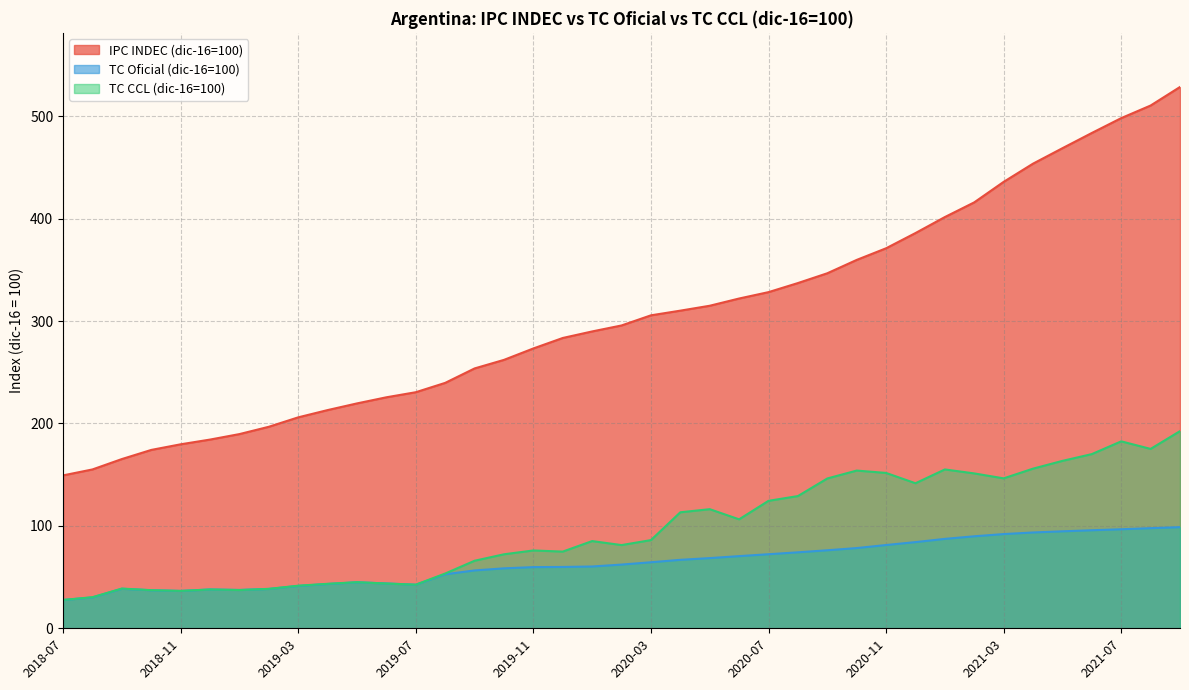

The IPC INDEC (dic-16=100) series shows 519.1 at 2020-03. True or false?

False